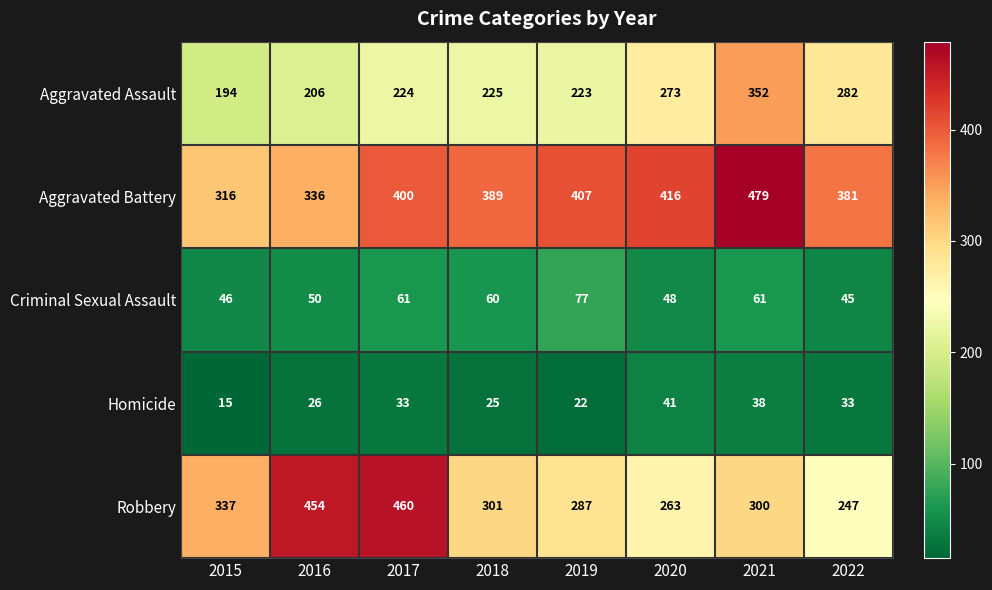

The value of Aggravated Assault at 2019 is 63. True or false?

False